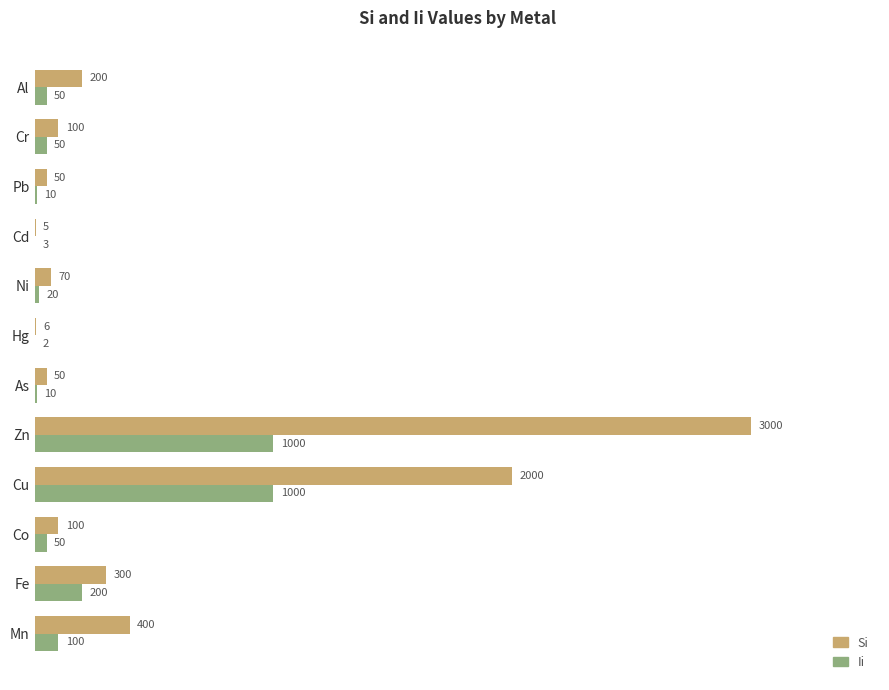

What is the maximum value shown in the chart?

3000